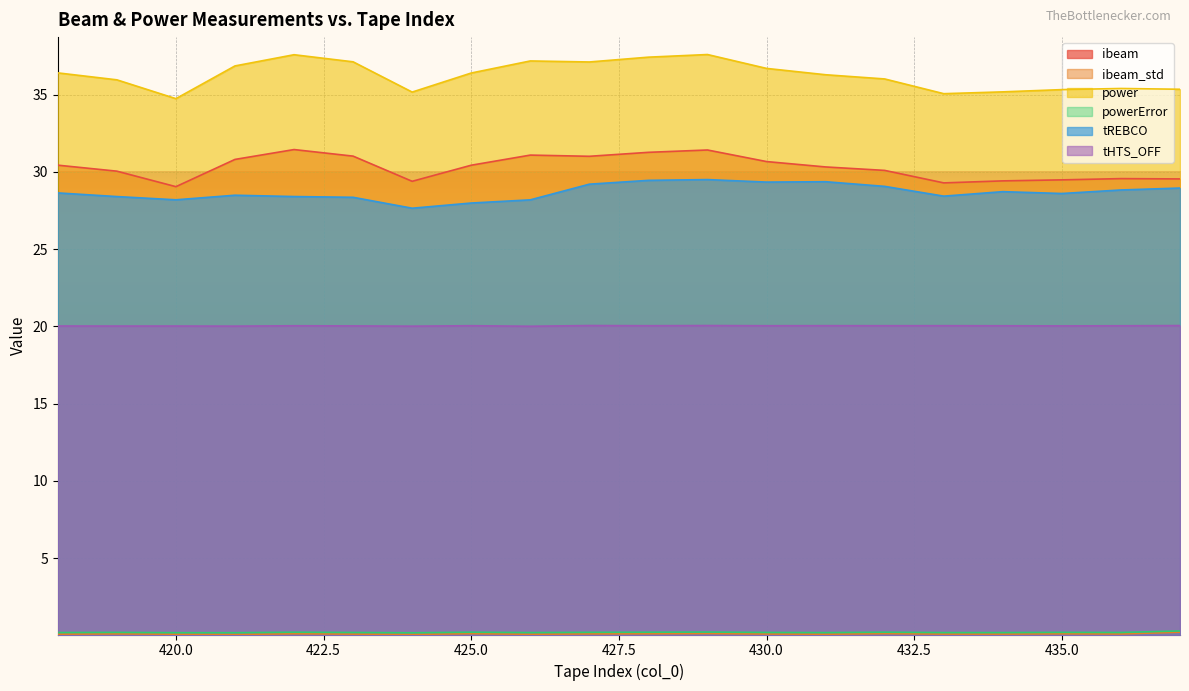

How many interior local peaks does the power series have?

4